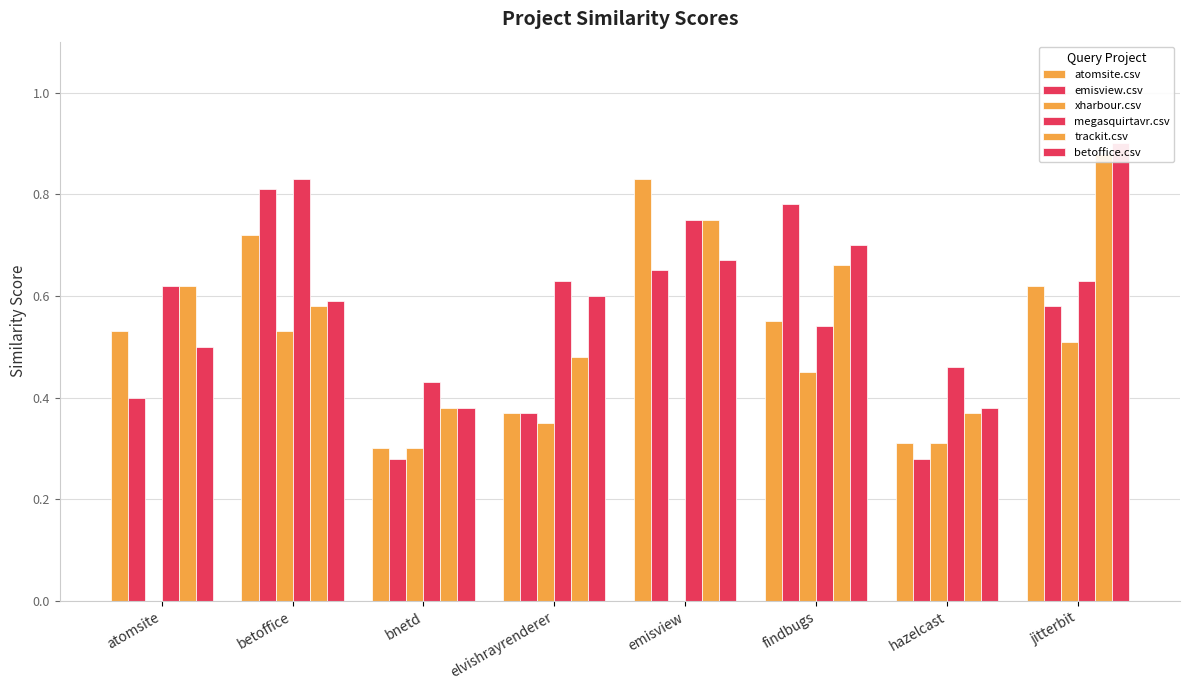

At which label is xharbour.csv closest to 0?

atomsite